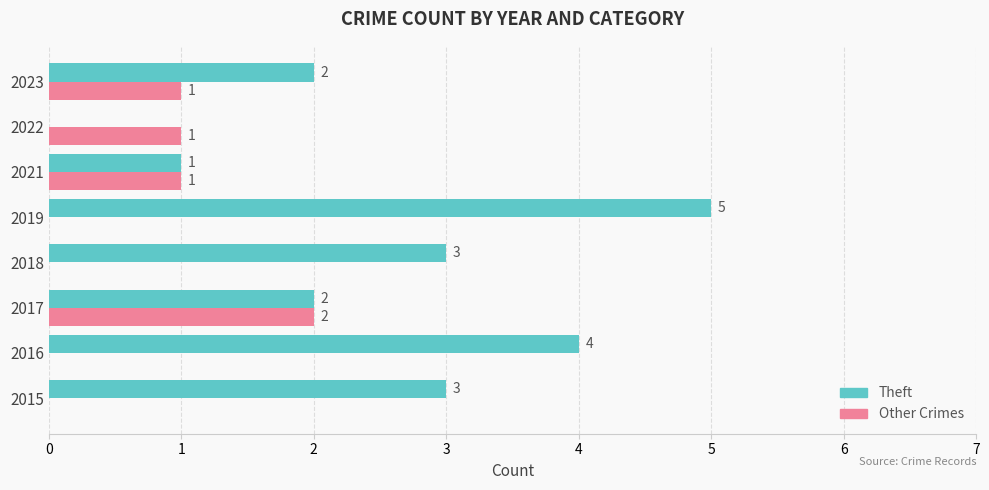

Between 2015 and 2016, which series saw the biggest shift?

Theft